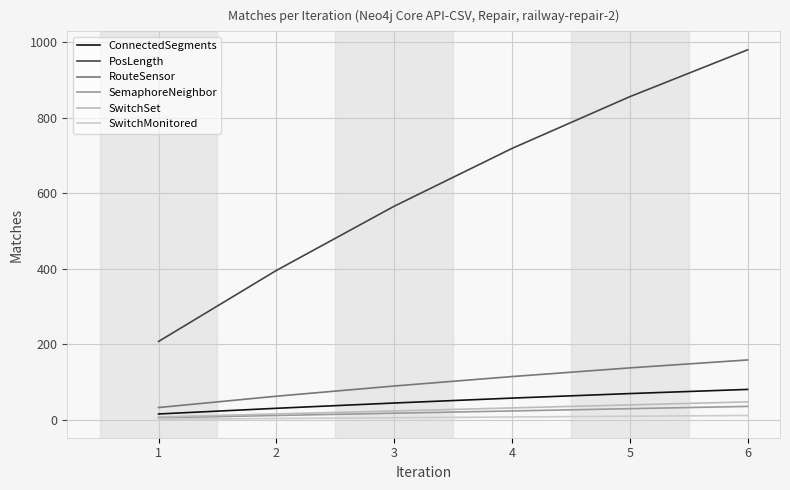

Is it true that SemaphoreNeighbor equals 9 at 5?

False